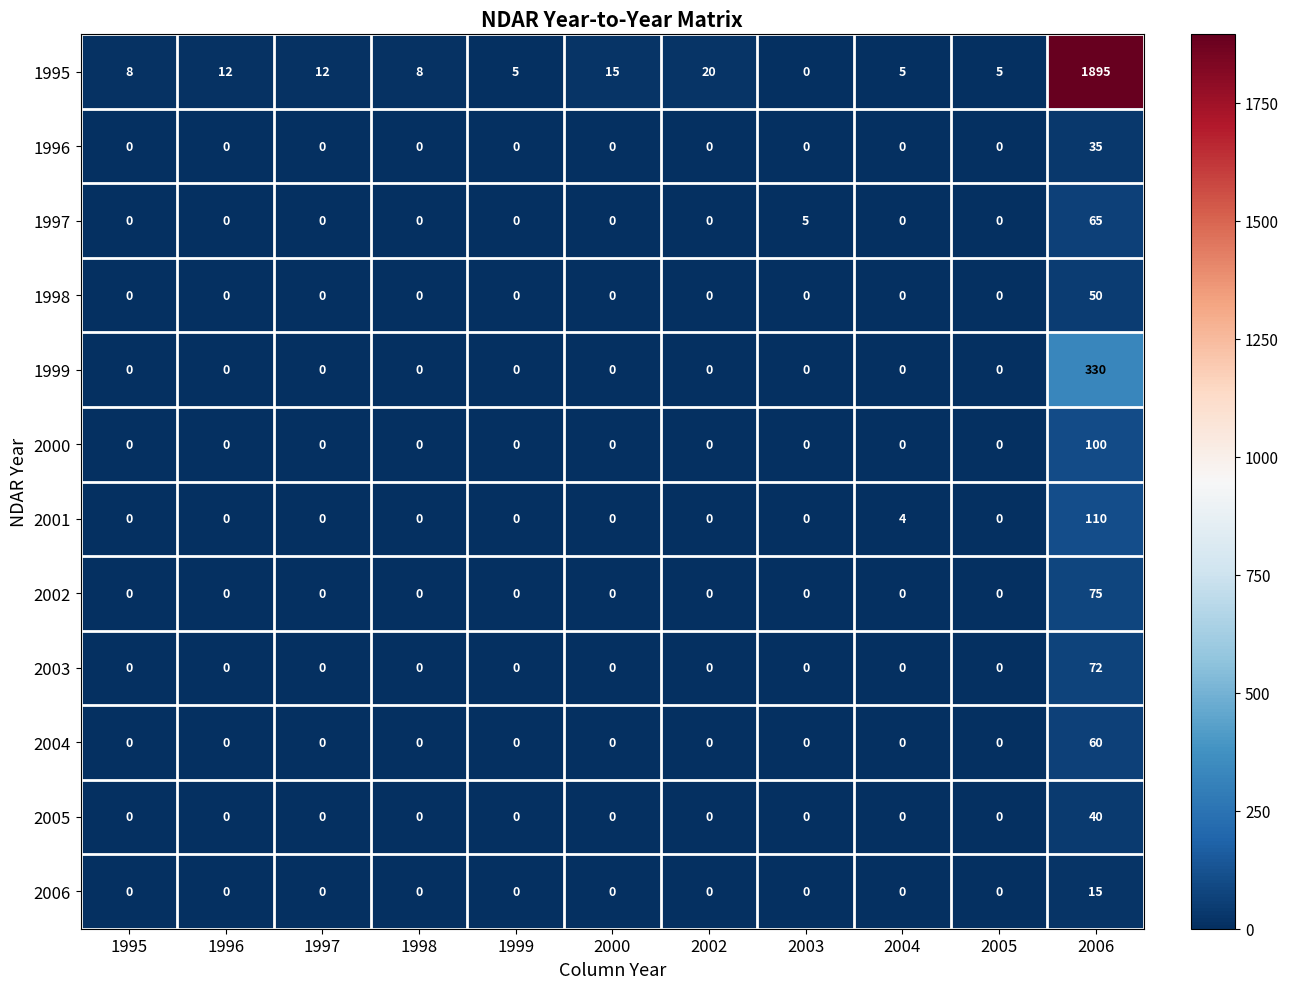

What is the spread (max minus min) of values at 1996?

12